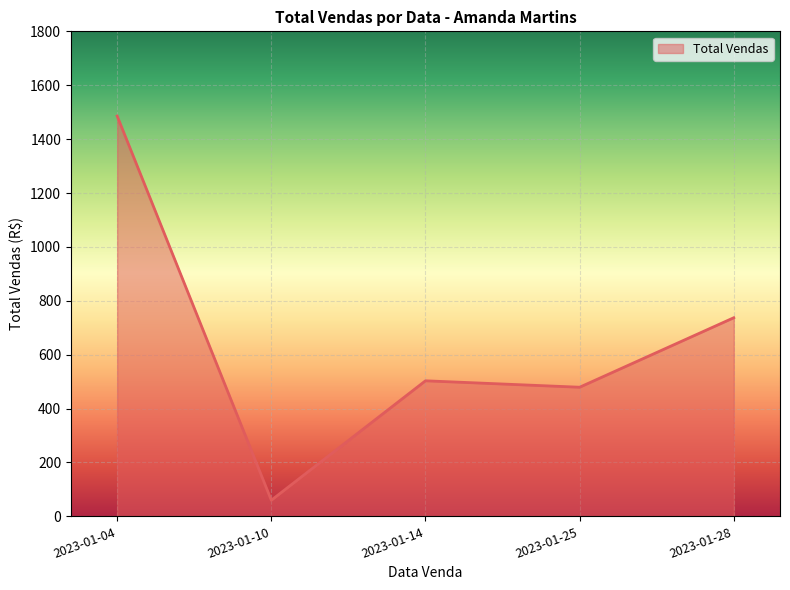

Reading left to right, list all the values displayed in this chart.

1485.6	59.9	503.1	479.2	737.1